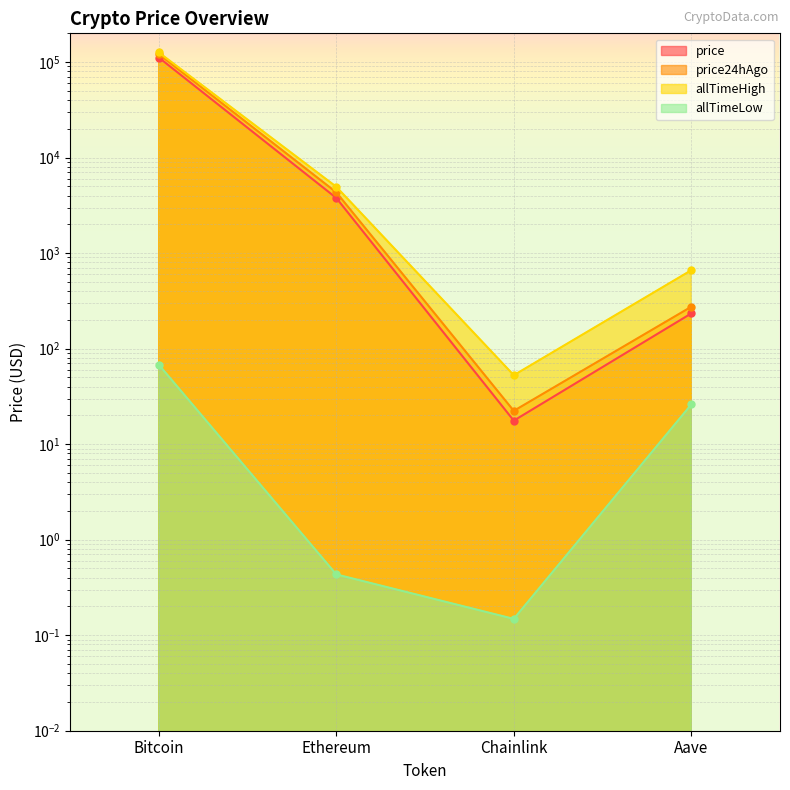

What are all the series names shown in the legend?

price, price24hAgo, allTimeHigh, allTimeLow